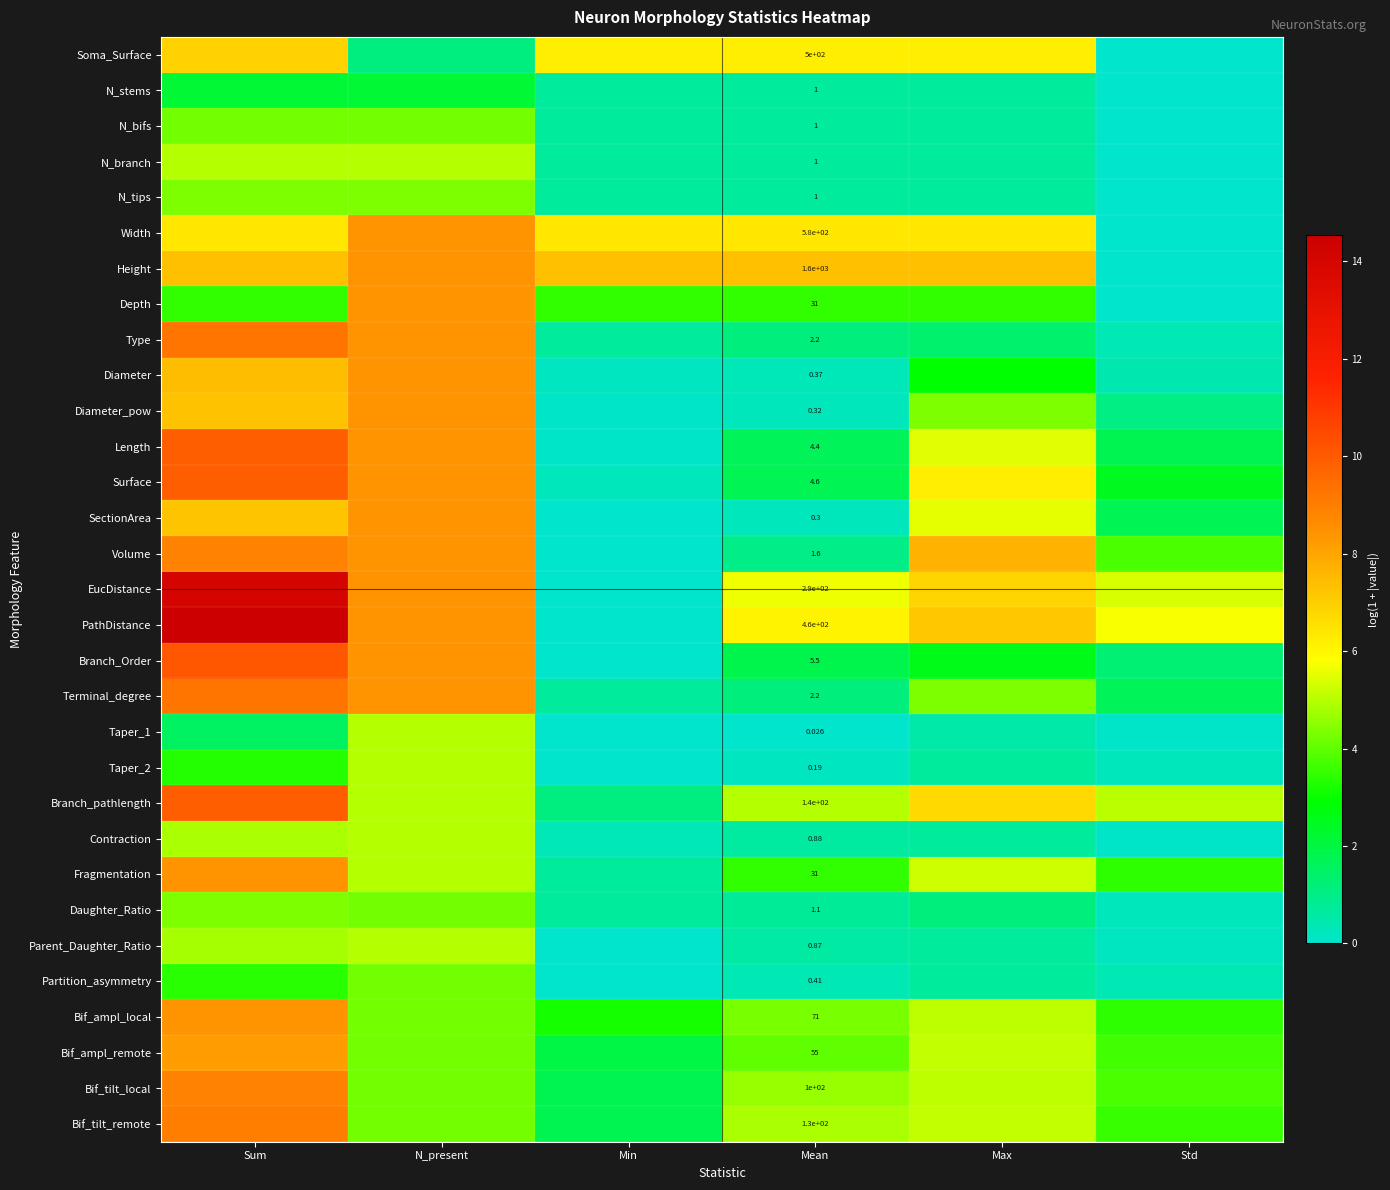

What is the highest value of the Parent_Daughter_Ratio series?

5.0